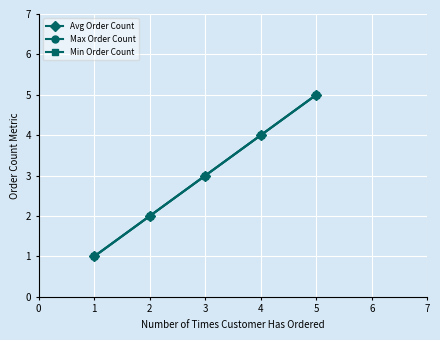

True or false: Min Order Count and Avg Order Count cross at least once.

False